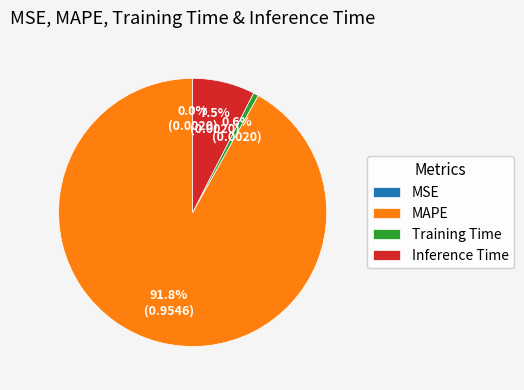

Does Inference Time represent more than half of the total?

No